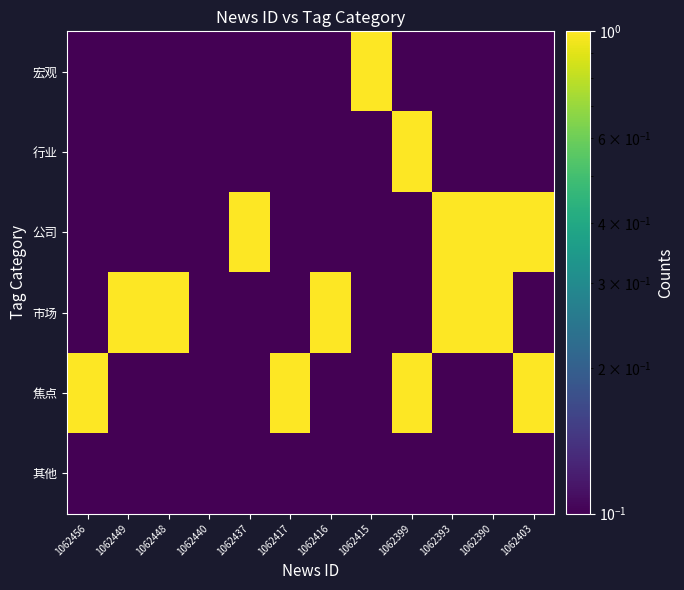

Reading right to left, what are all the values shown in this chart?

宏观: 1062403=0.0	1062390=0.0	1062393=0.0	1062399=0.0	1062415=1.0	1062416=0.0	1062417=0.0	1062437=0.0	1062440=0.0	1062448=0.0	1062449=0.0	1062456=0.0
行业: 1062403=0.0	1062390=0.0	1062393=0.0	1062399=1.0	1062415=0.0	1062416=0.0	1062417=0.0	1062437=0.0	1062440=0.0	1062448=0.0	1062449=0.0	1062456=0.0
公司: 1062403=1.0	1062390=1.0	1062393=1.0	1062399=0.0	1062415=0.0	1062416=0.0	1062417=0.0	1062437=1.0	1062440=0.0	1062448=0.0	1062449=0.0	1062456=0.0
市场: 1062403=0.0	1062390=1.0	1062393=1.0	1062399=0.0	1062415=0.0	1062416=1.0	1062417=0.0	1062437=0.0	1062440=0.0	1062448=1.0	1062449=1.0	1062456=0.0
焦点: 1062403=1.0	1062390=0.0	1062393=0.0	1062399=1.0	1062415=0.0	1062416=0.0	1062417=1.0	1062437=0.0	1062440=0.0	1062448=0.0	1062449=0.0	1062456=1.0
其他: 1062403=0.0	1062390=0.0	1062393=0.0	1062399=0.0	1062415=0.0	1062416=0.0	1062417=0.0	1062437=0.0	1062440=0.0	1062448=0.0	1062449=0.0	1062456=0.0